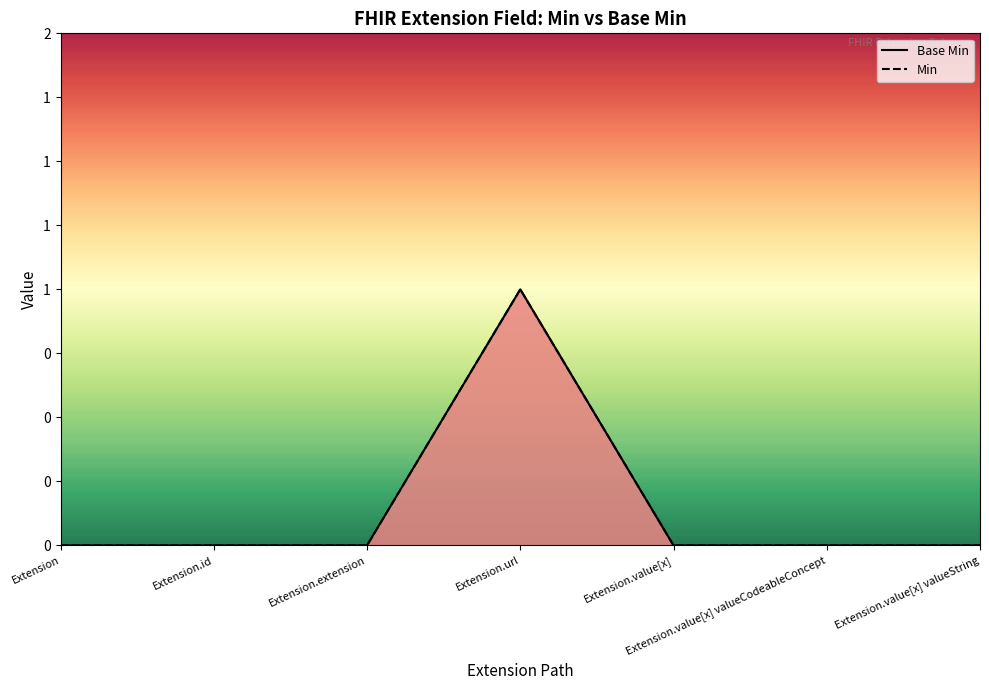

What is the total value across all series at Extension.url?

2